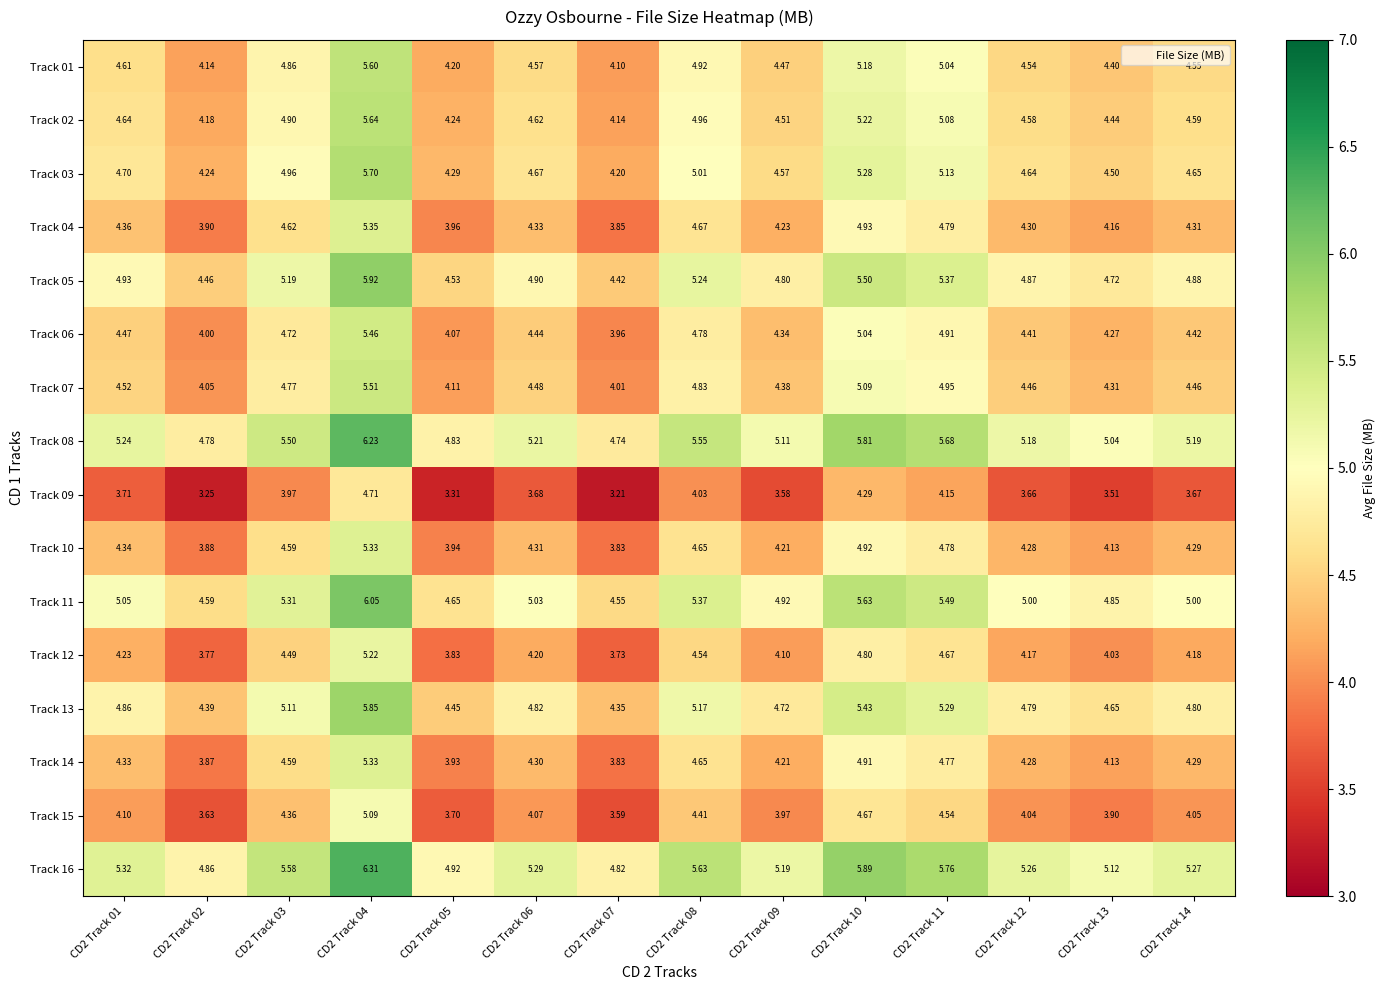

Count the number of categories in the chart.

14